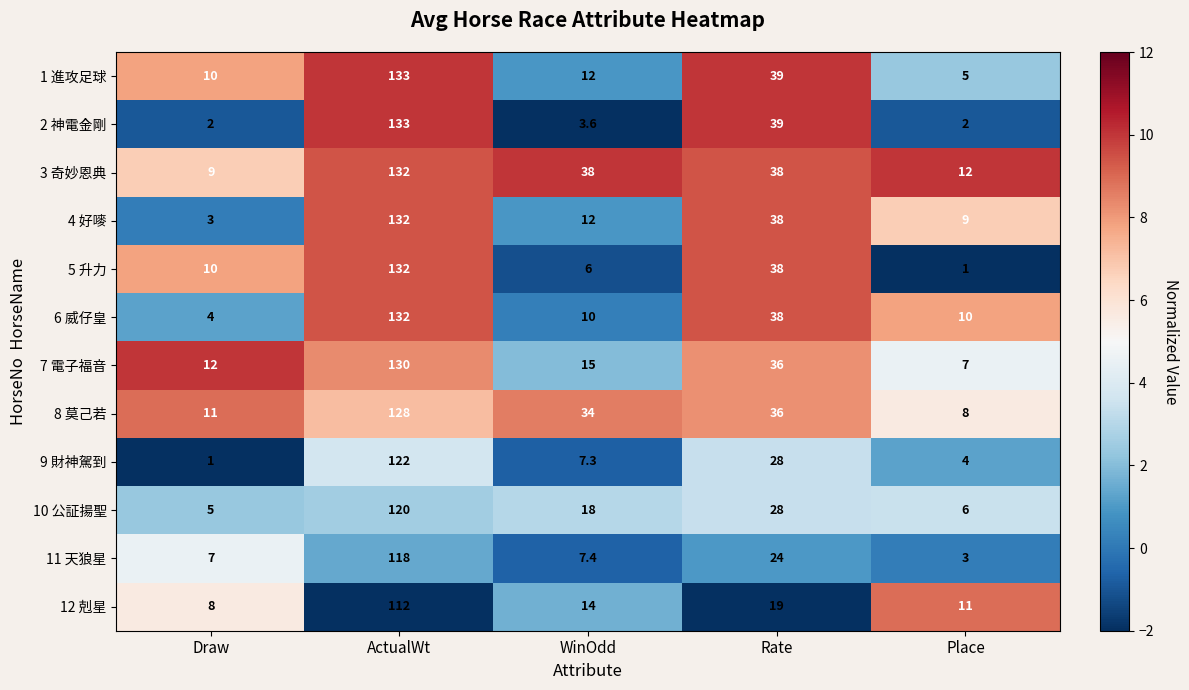

Count the number of data series in this chart.

12